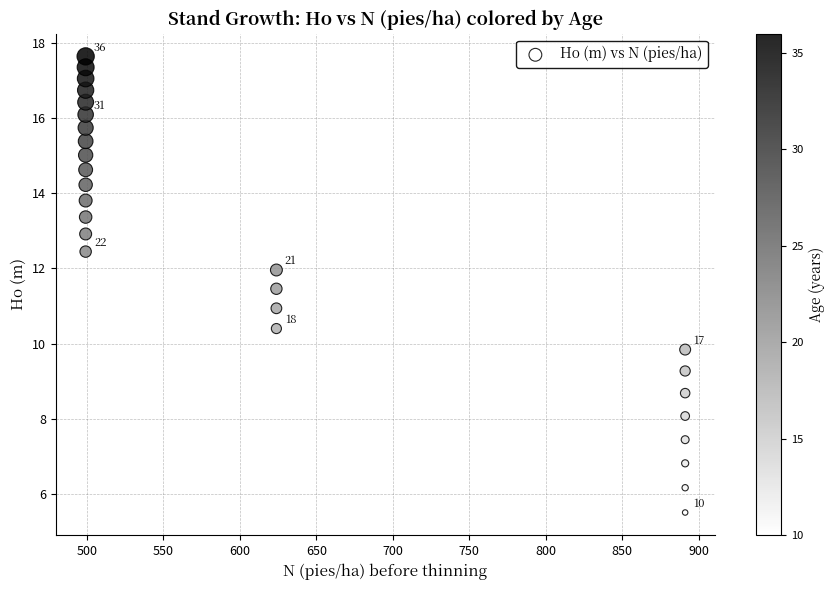

What is the range of X values (max minus min)?

392.2